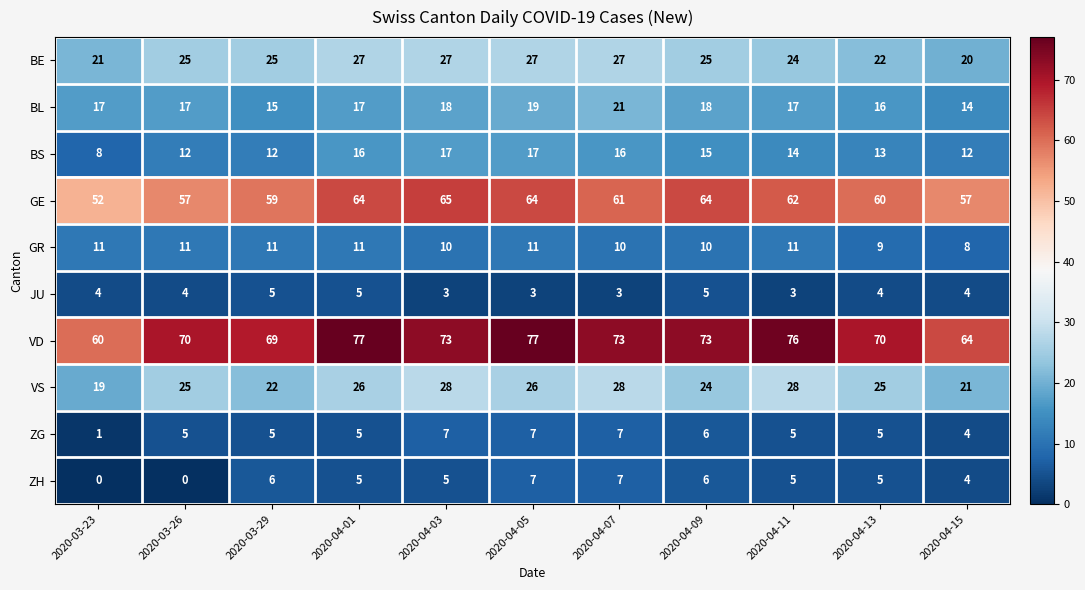

Count the ZG values in the range 5 to 7.

9